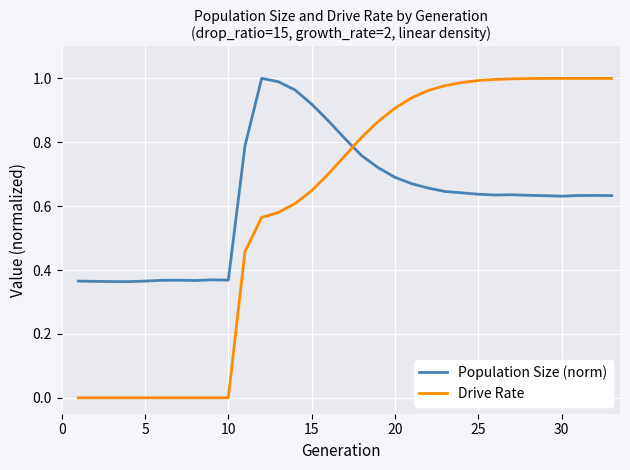

Which series ends up on top after the final intersection of Drive Rate and Population Size (norm)?

Drive Rate